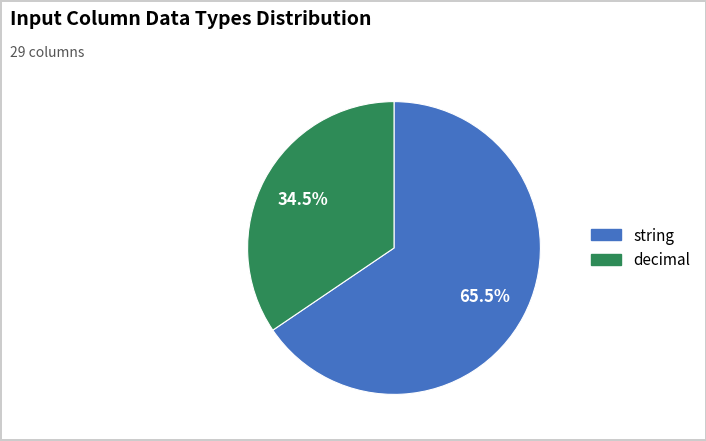

Is there any slice that represents more than half of the pie?

Yes